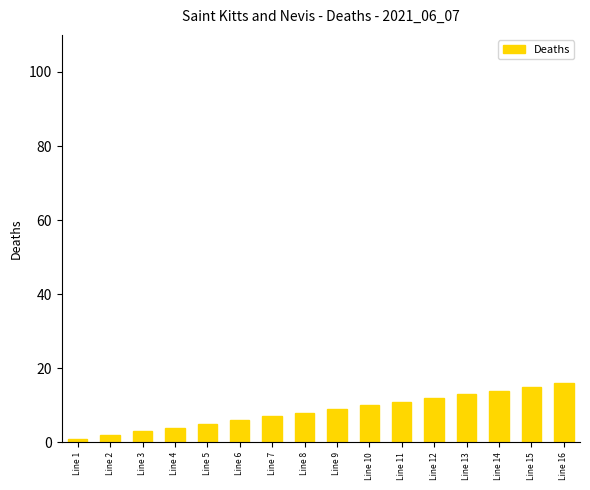

Count the number of categories in the chart.

16